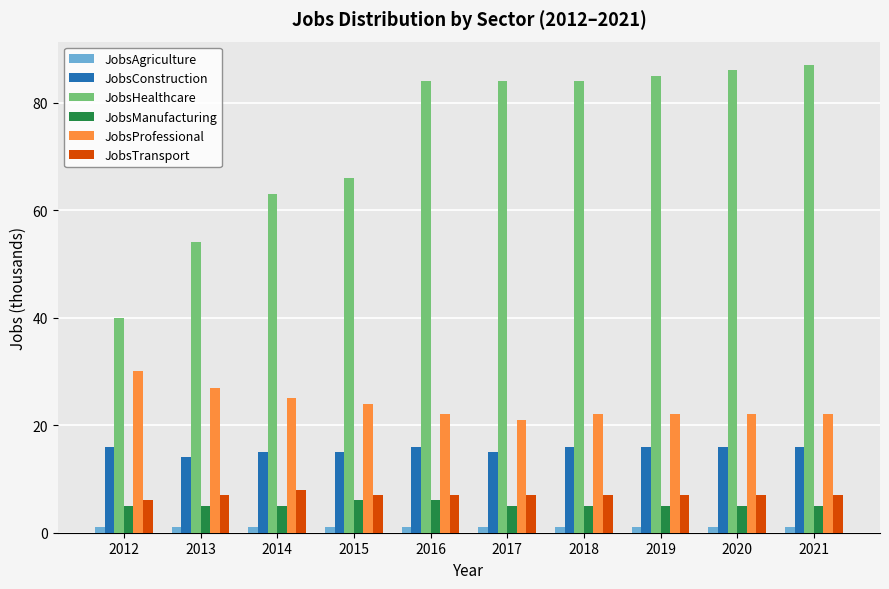

The value of JobsAgriculture at 2018 is 1. True or false?

True